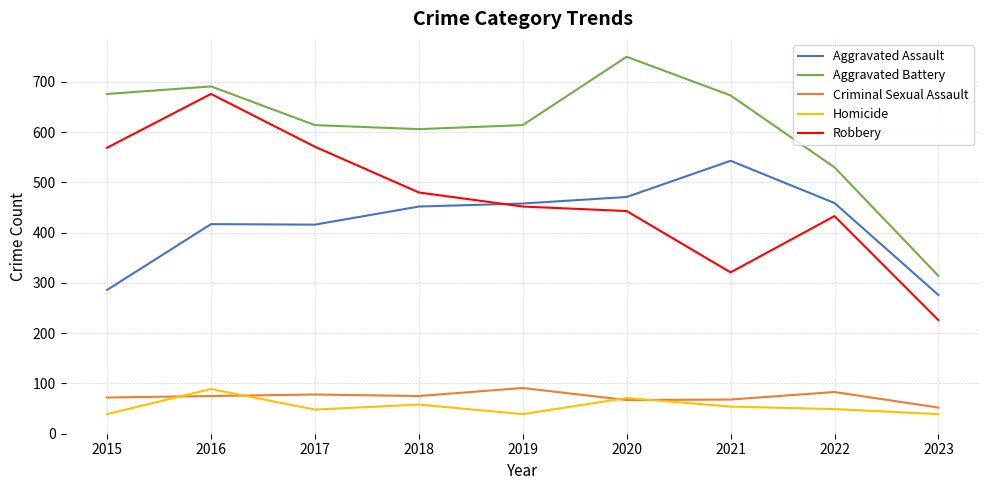

True or false: Criminal Sexual Assault and Aggravated Assault intersect in this chart.

False